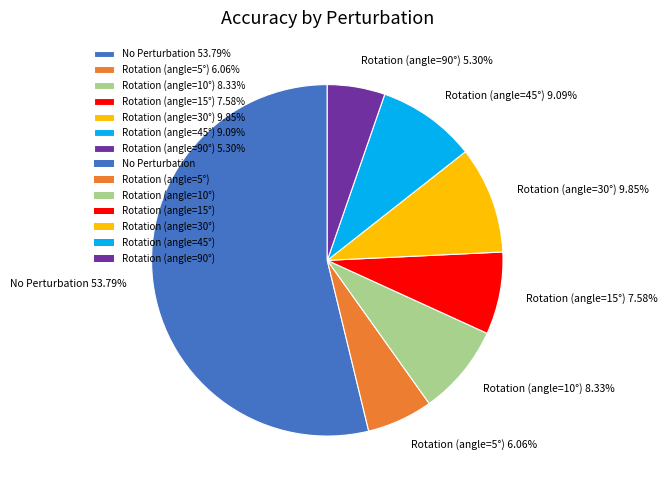

What is the smallest slice in the pie chart?

Rotation (angle=90°)